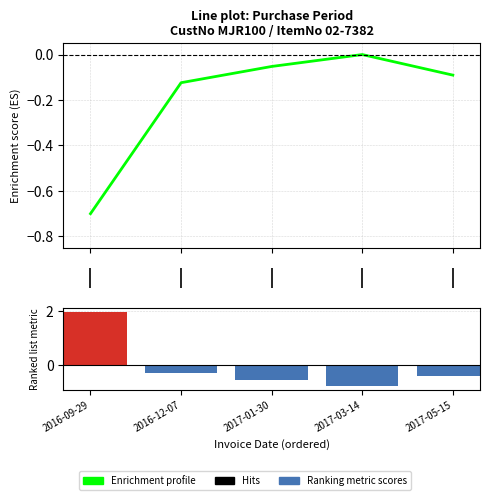

Reading right to left, extract all data points from this chart.

Enrichment profile: 2017-05-15=-0.1	2017-03-14=-0.0	2017-01-30=-0.1	2016-12-07=-0.1	2016-09-29=-0.7
Ranking metric scores: 2017-05-15=-0.4	2017-03-14=-0.8	2017-01-30=-0.5	2016-12-07=-0.3	2016-09-29=2.0